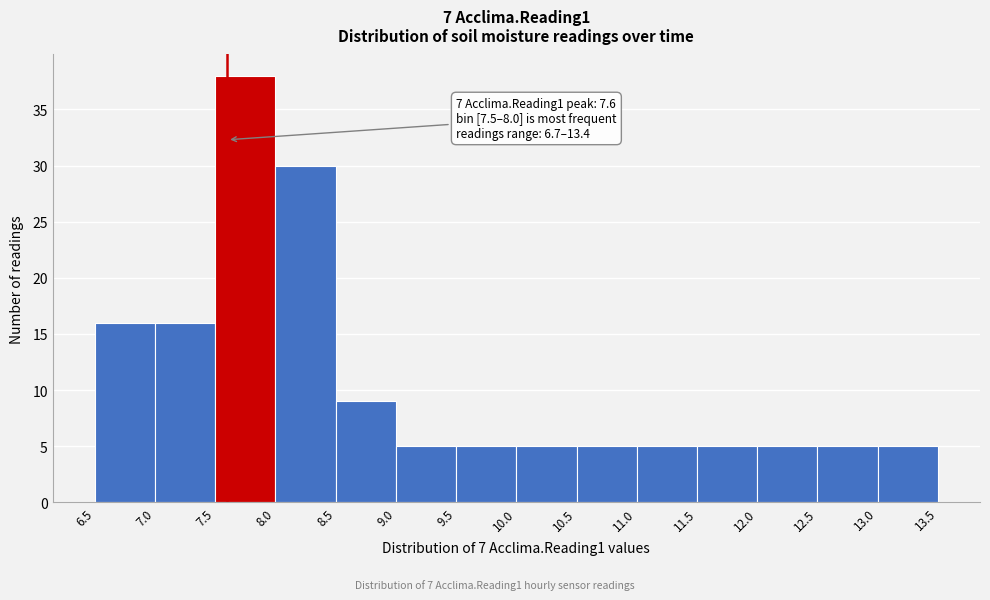

Which range on the x-axis has the tallest bar?

7.5 to 8.0